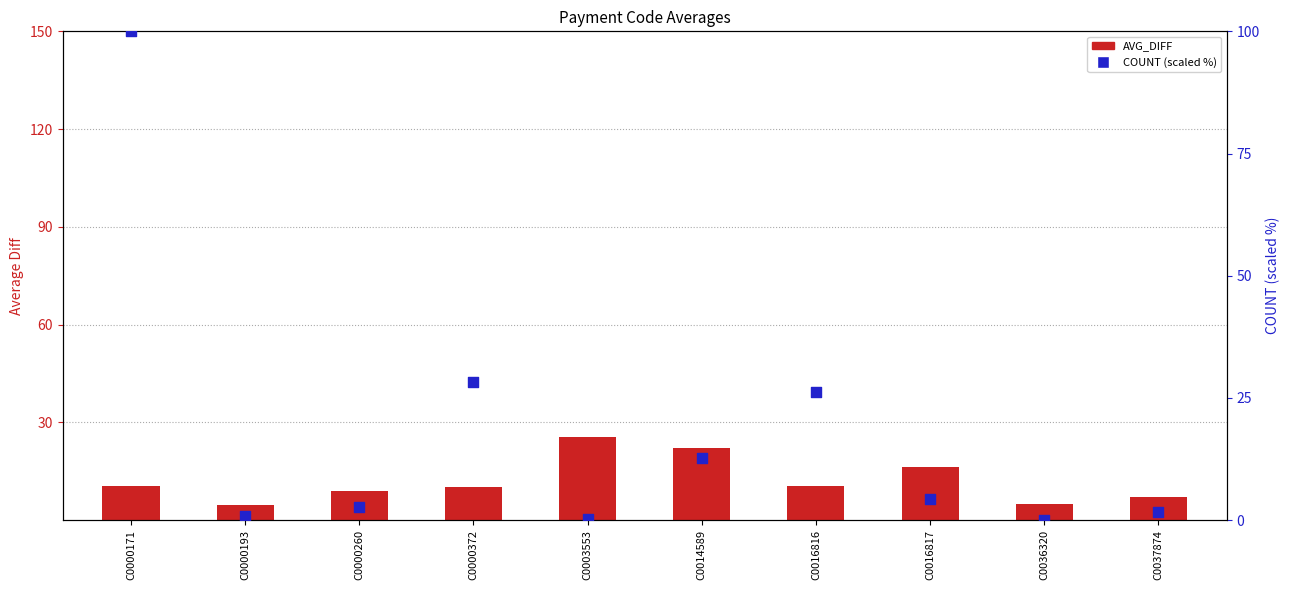

Which series has the largest Y range (max minus min)?

COUNT (scaled %)